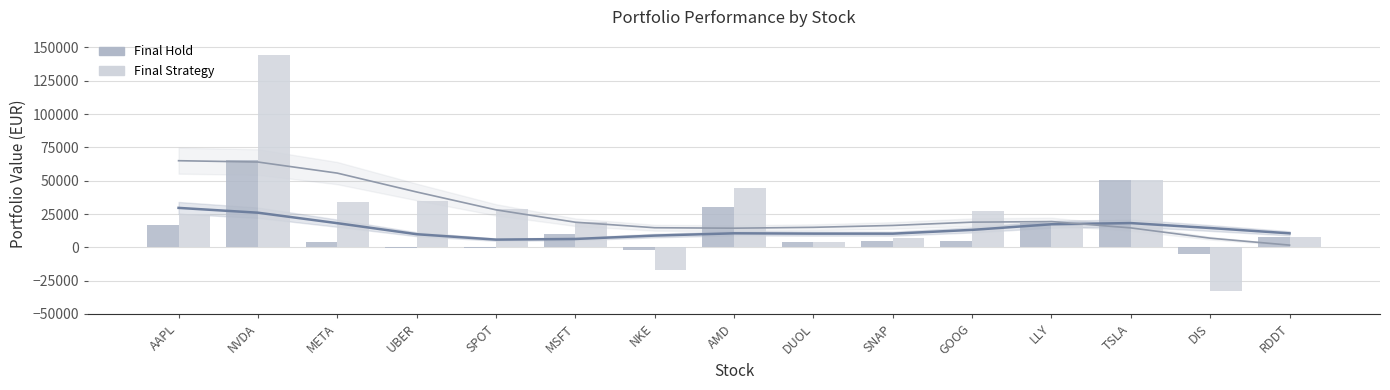

What is the average value of the Final Strategy series?

26328.2